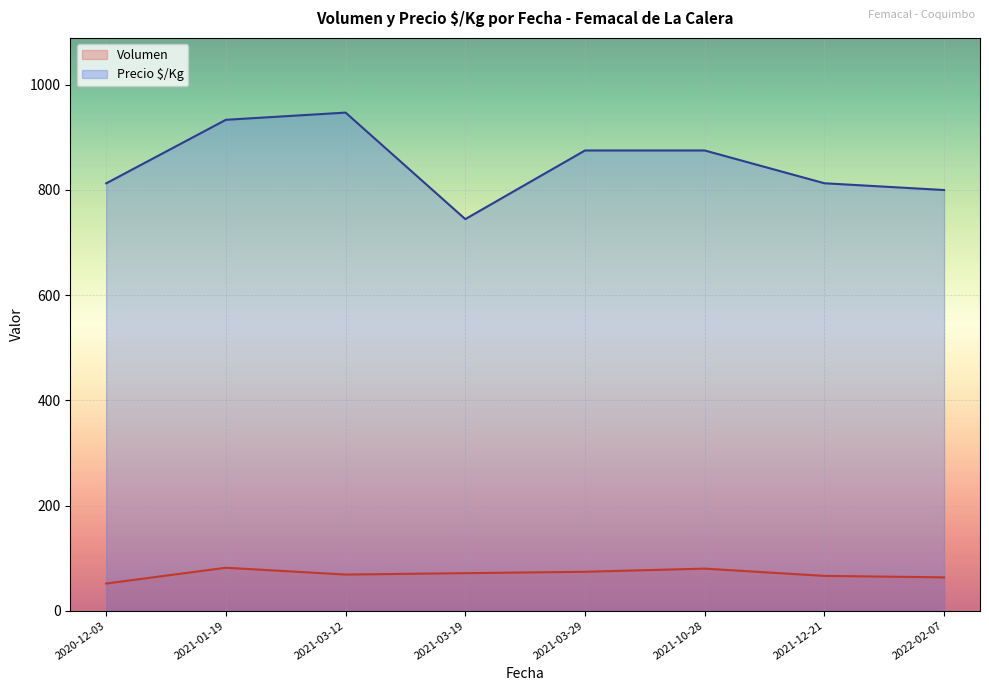

Rank the series by their maximum value, from highest to lowest.

Precio $/Kg, Volumen